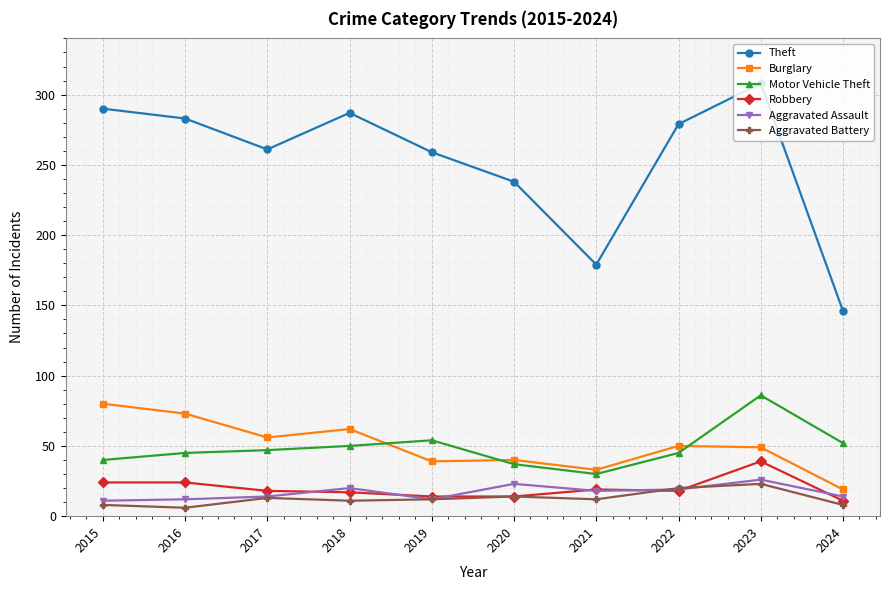

The value of Theft at 2022 is 77. True or false?

False